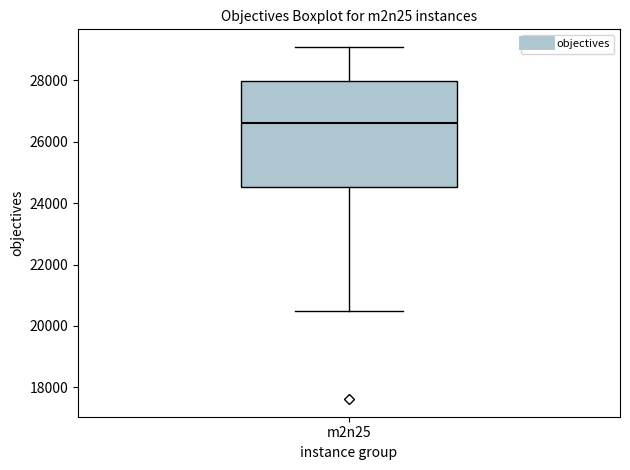

Read this box plot against the y-axis: the position of the median line, the range covered by the box, and the ends of both whiskers. The values are not printed on the chart, so give them approximately, as read against the axis.

median 26600, box 24600 to 28000, whiskers 20400 to 29000